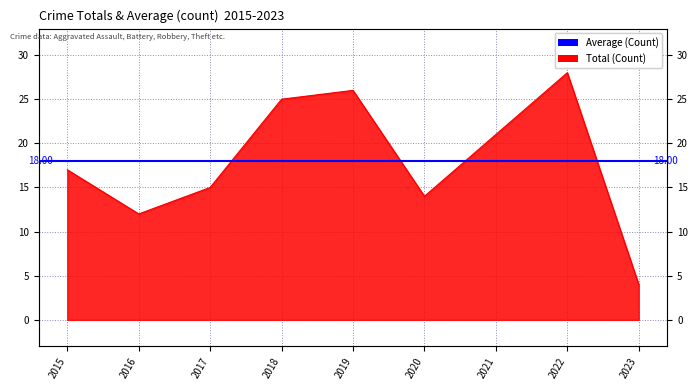

How many lines are shown in the chart?

1